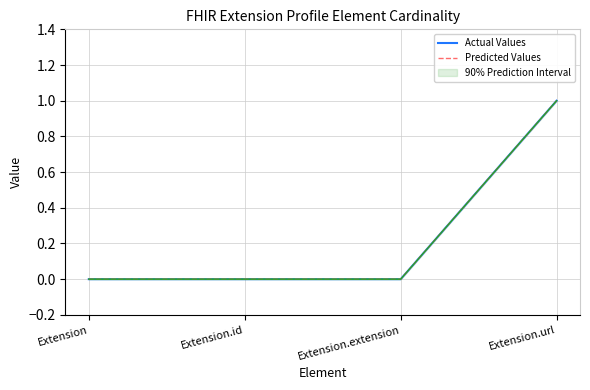

At which category is the sum across all series the highest?

Extension.url